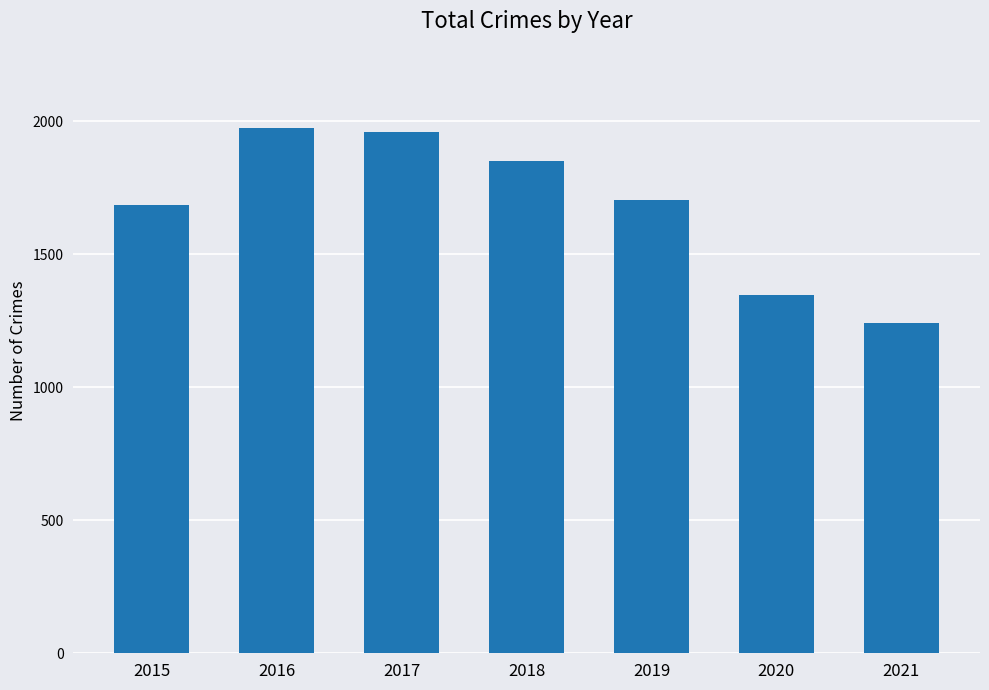

Reading left to right, extract all data points from this chart.

1683	1975	1957	1848	1702	1348	1242